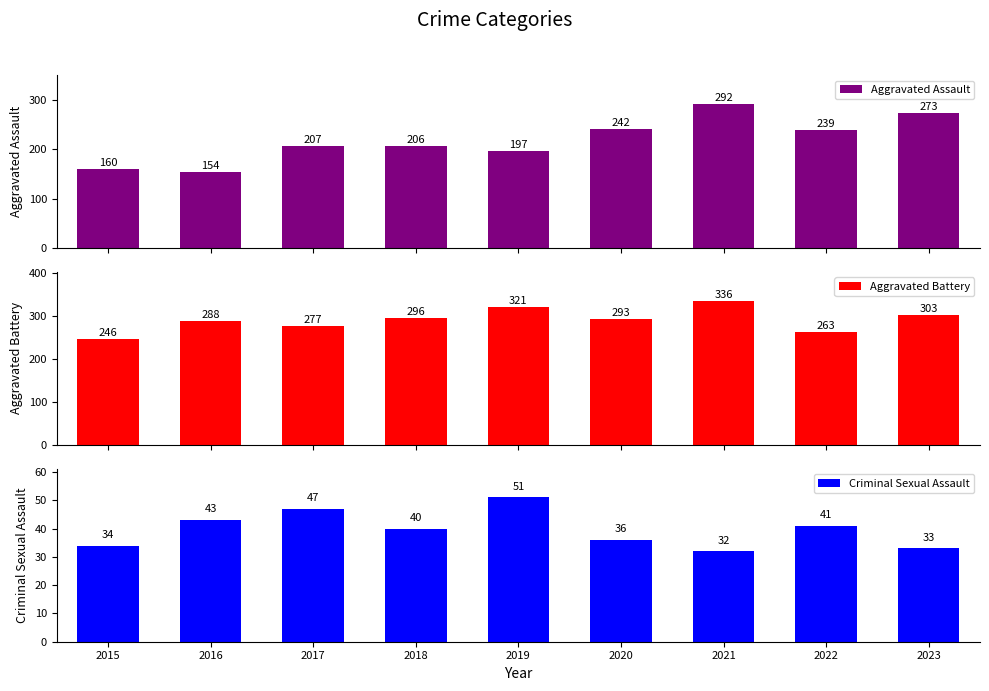

The Criminal Sexual Assault series shows 33 at 2023. True or false?

True